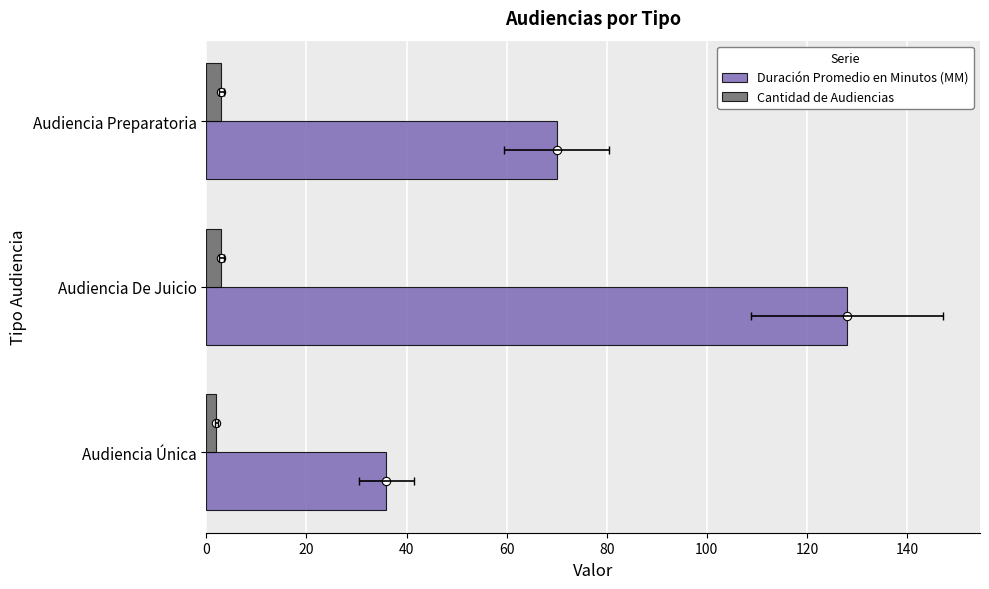

Count the number of categories in the chart.

3